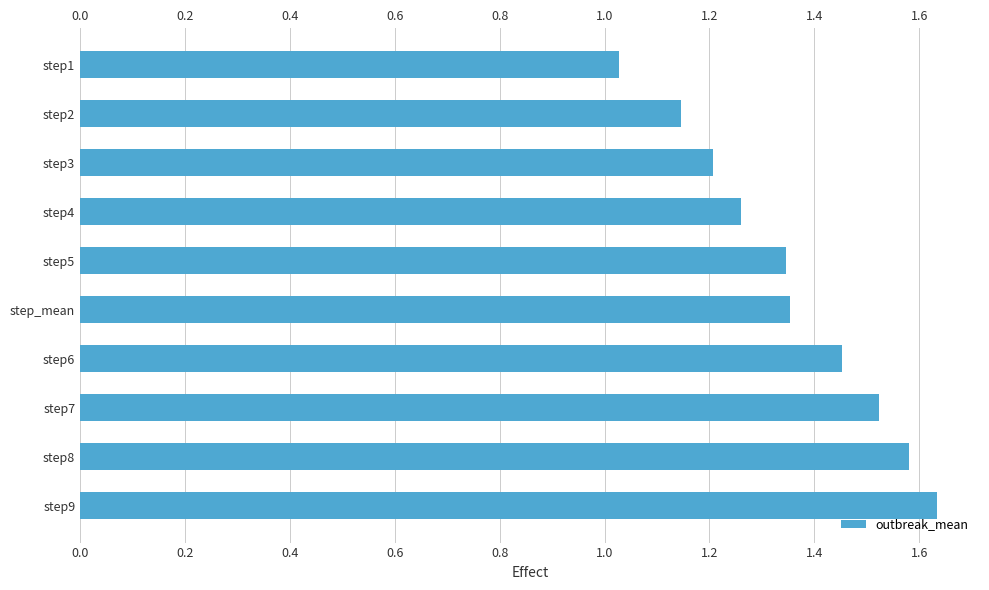

Is it true that the value at step2 is 0.3?

False